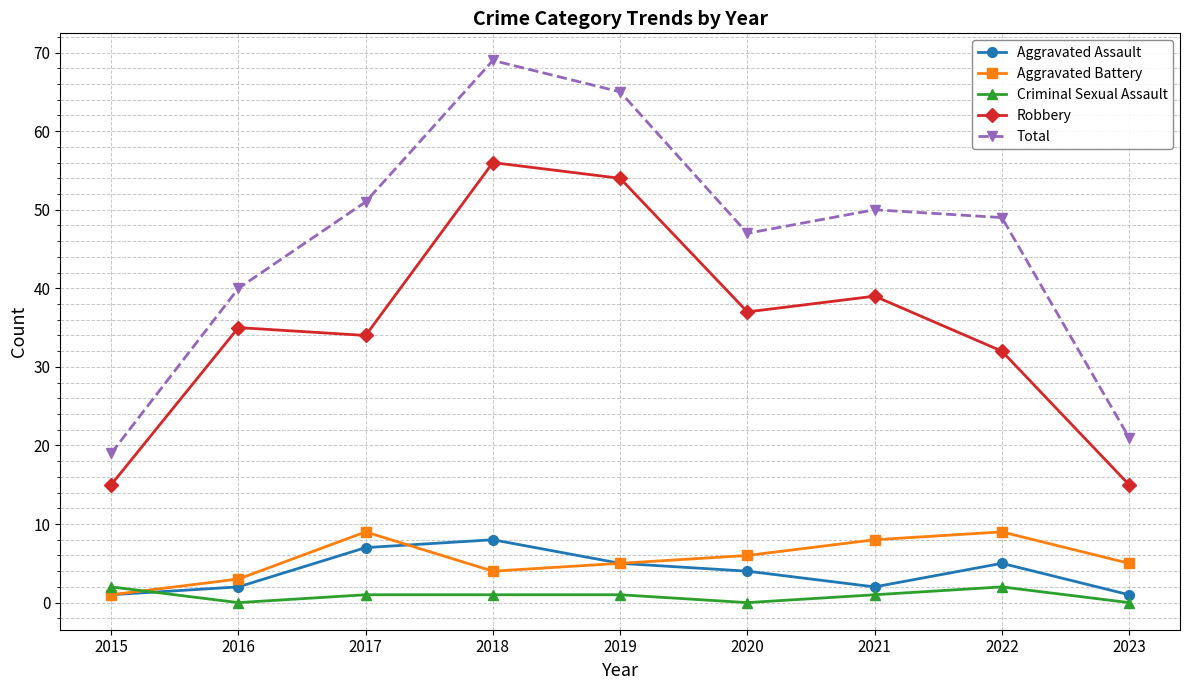

True or false: Aggravated Assault has a value of 2 at 2022.

False